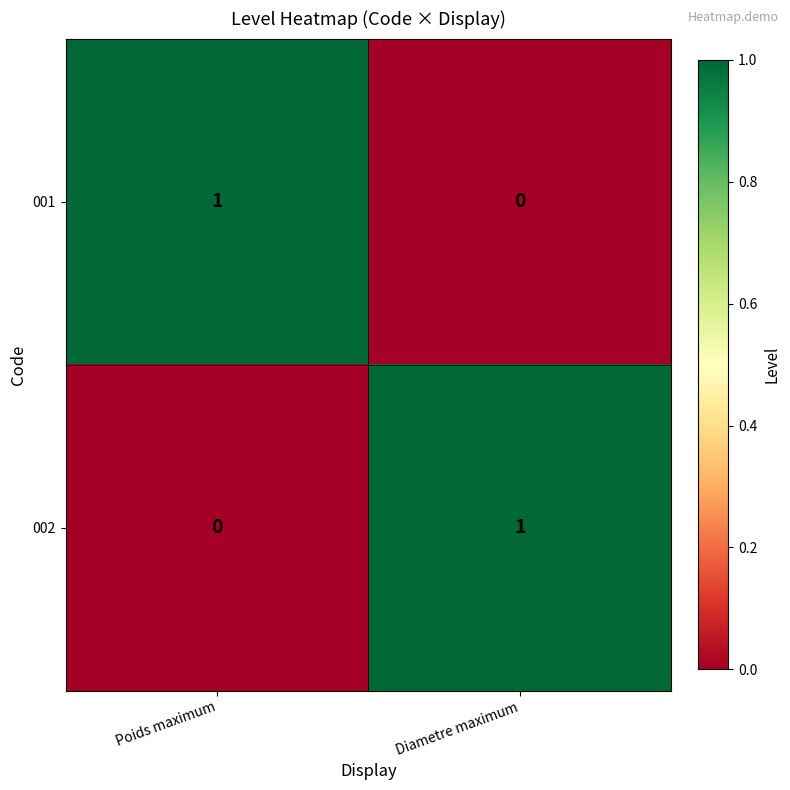

Reading left to right, what are all the values shown in this chart?

001: 1	0
002: 0	1